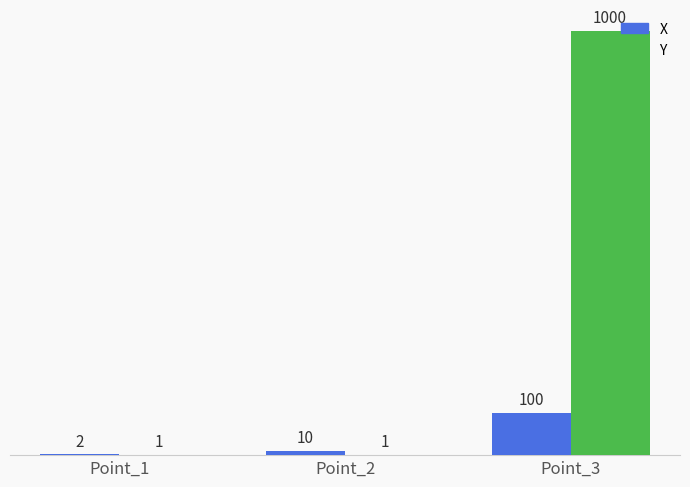

How many Y values are between 1 and 1000?

3